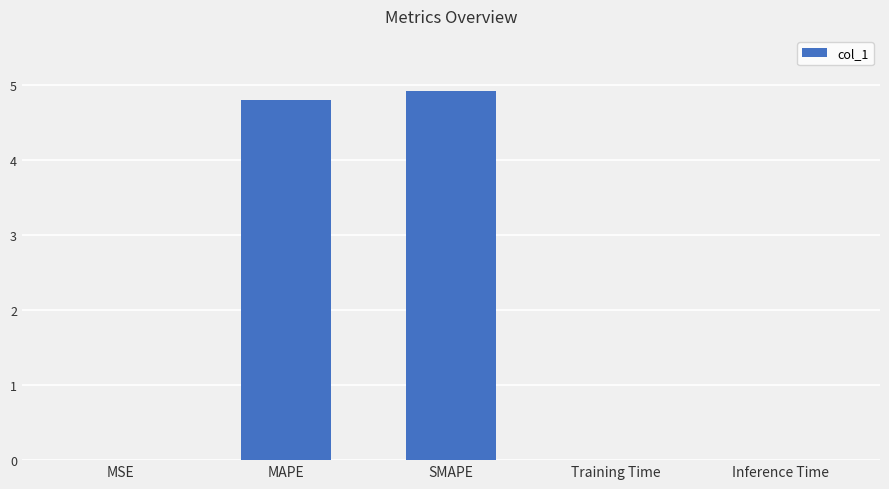

What is the change in value from MSE to MAPE?

+4.8